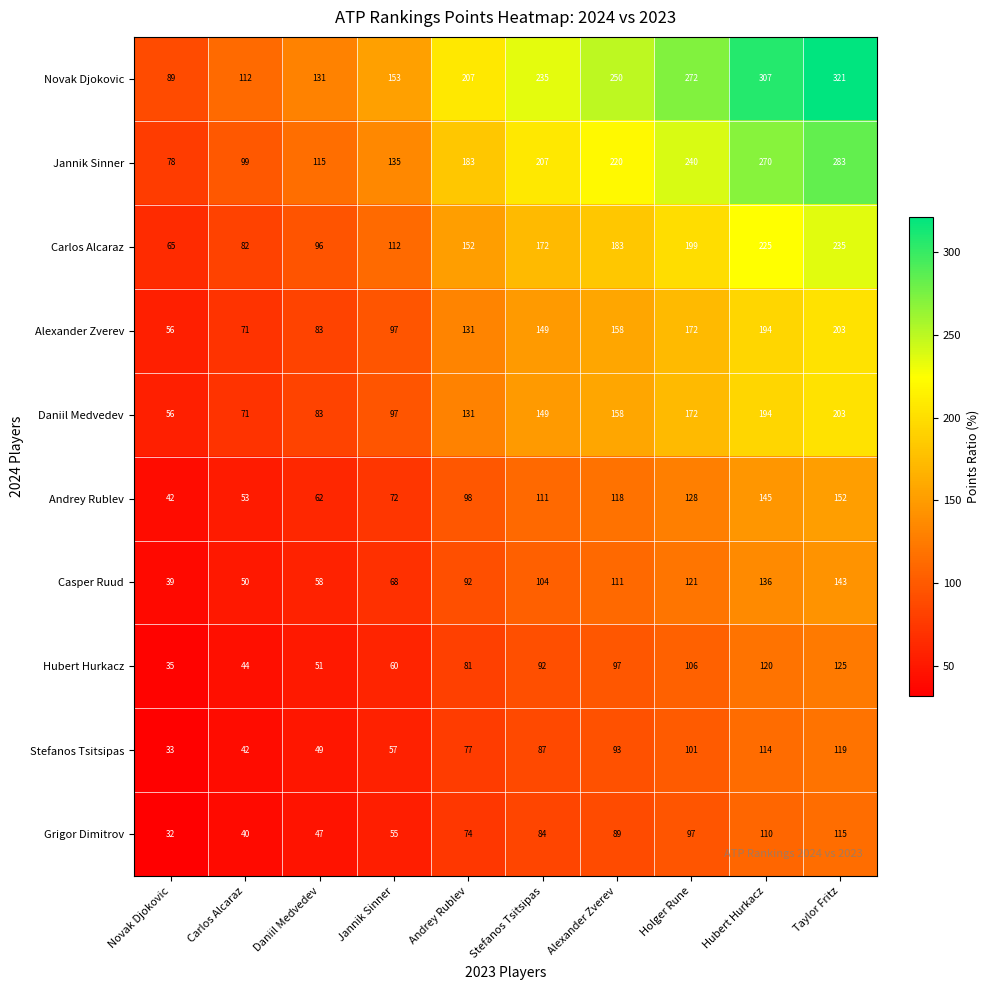

What is the average value of the Novak Djokovic series?

208